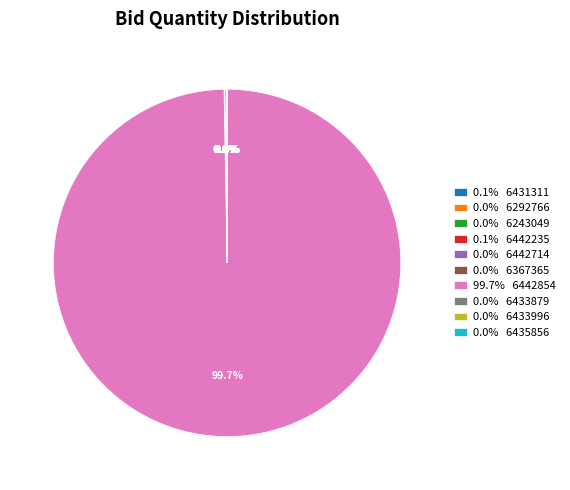

What is the largest slice in the pie chart?

99.7% 6442854